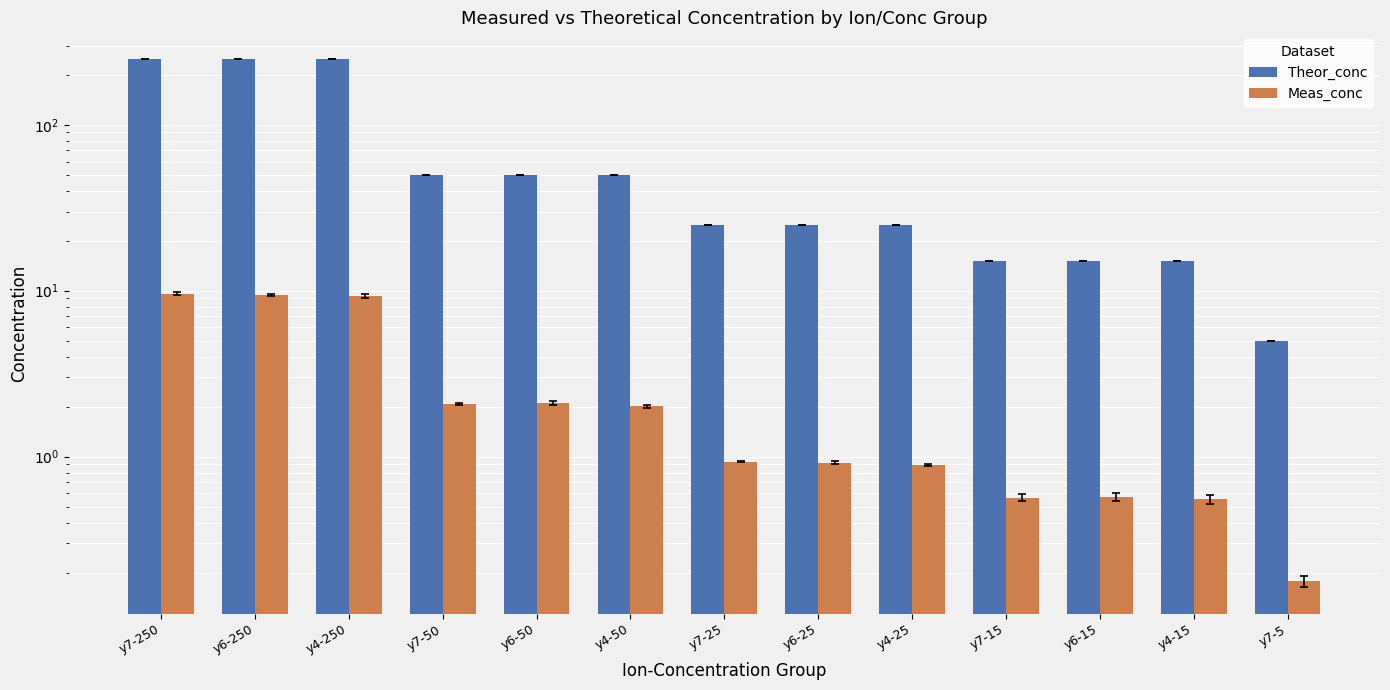

Rank the series by their average value, from lowest to highest.

Meas_conc, Theor_conc